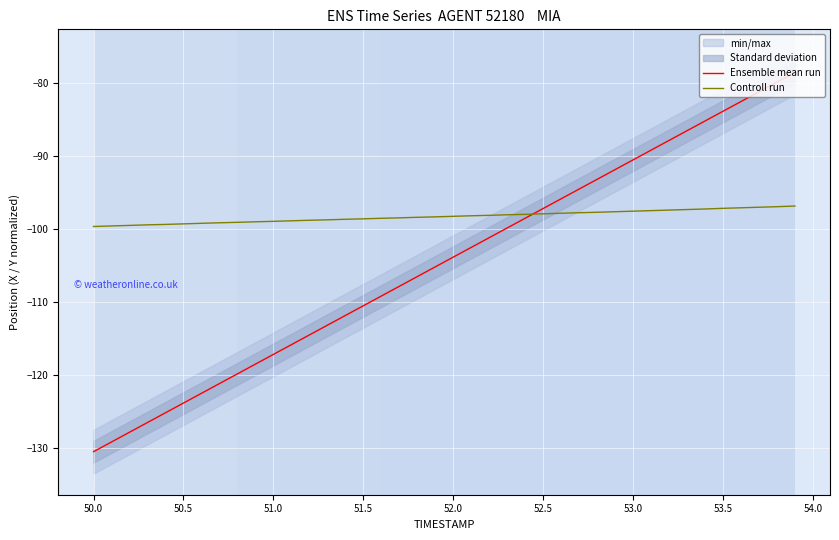

How many categories are shown in the chart?

40